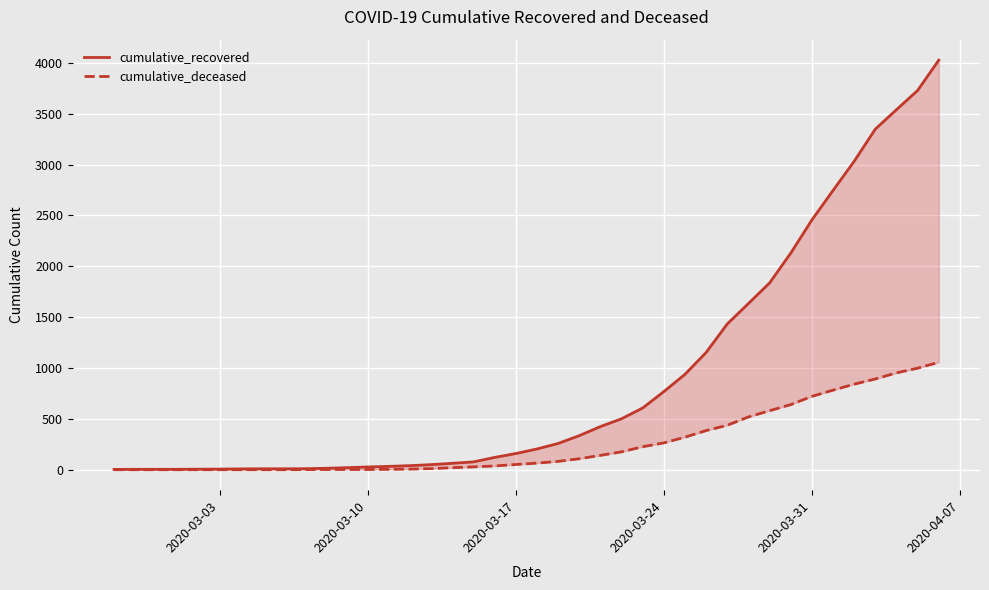

True or false: cumulative_deceased has more than 0 interior local peaks.

False